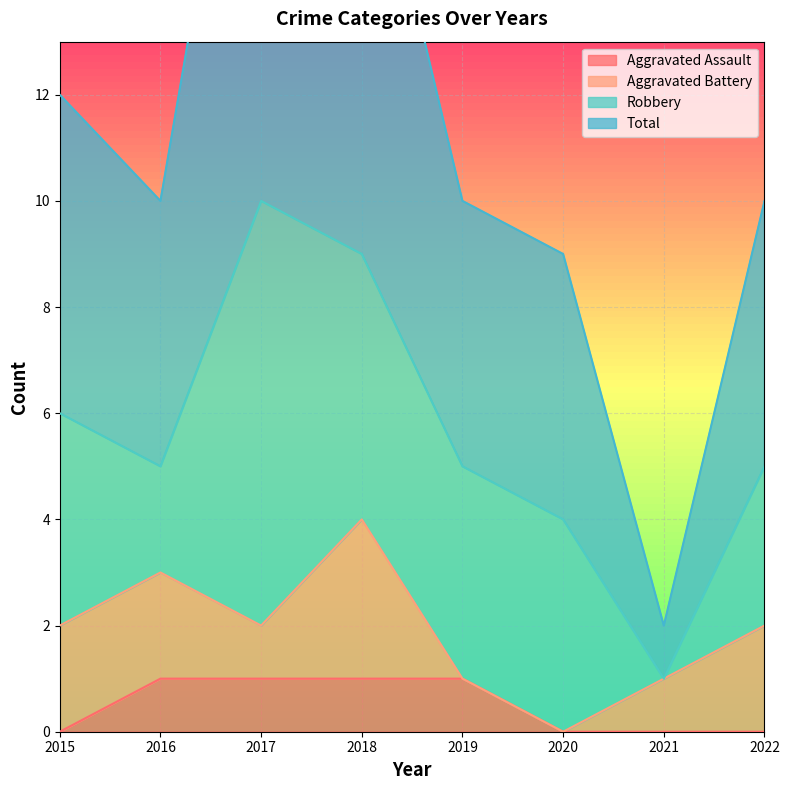

True or false: Total and Aggravated Assault cross at least once.

False